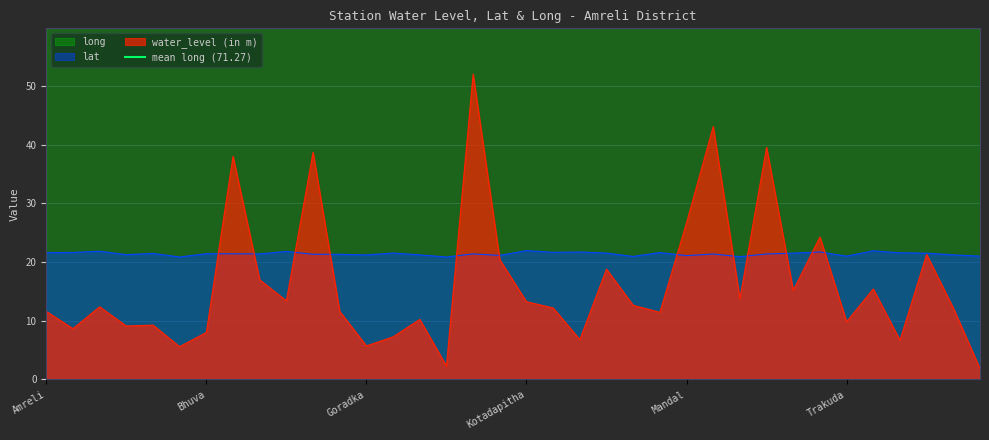

What is the value of the long point at the 2nd from the left?

71.1